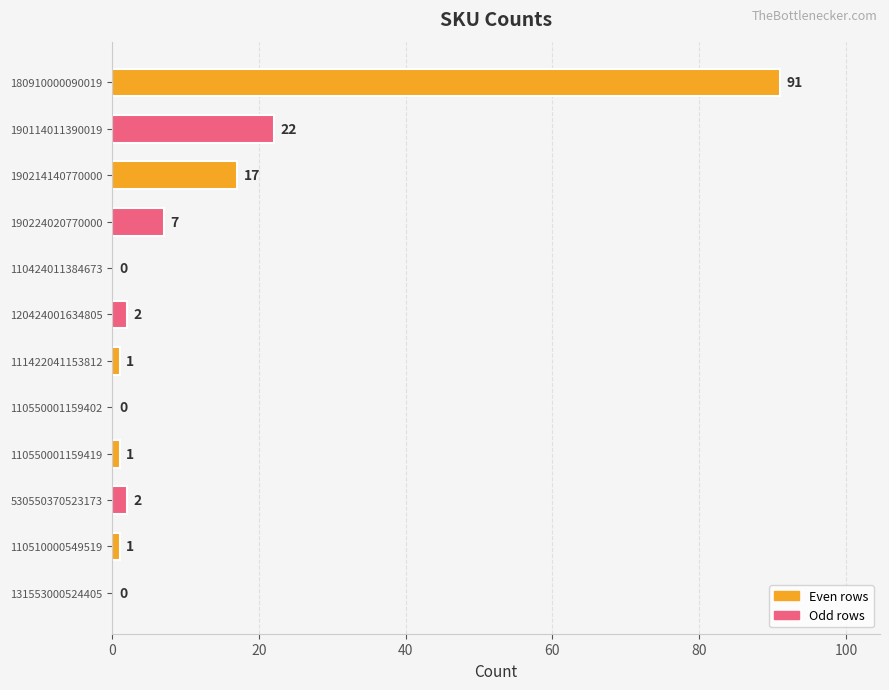

What is the sum of all values?

144